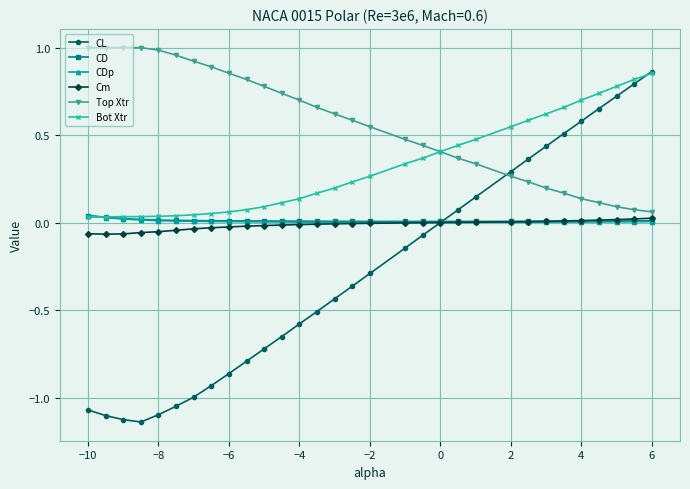

Which series has the largest total across all categories?

Top Xtr